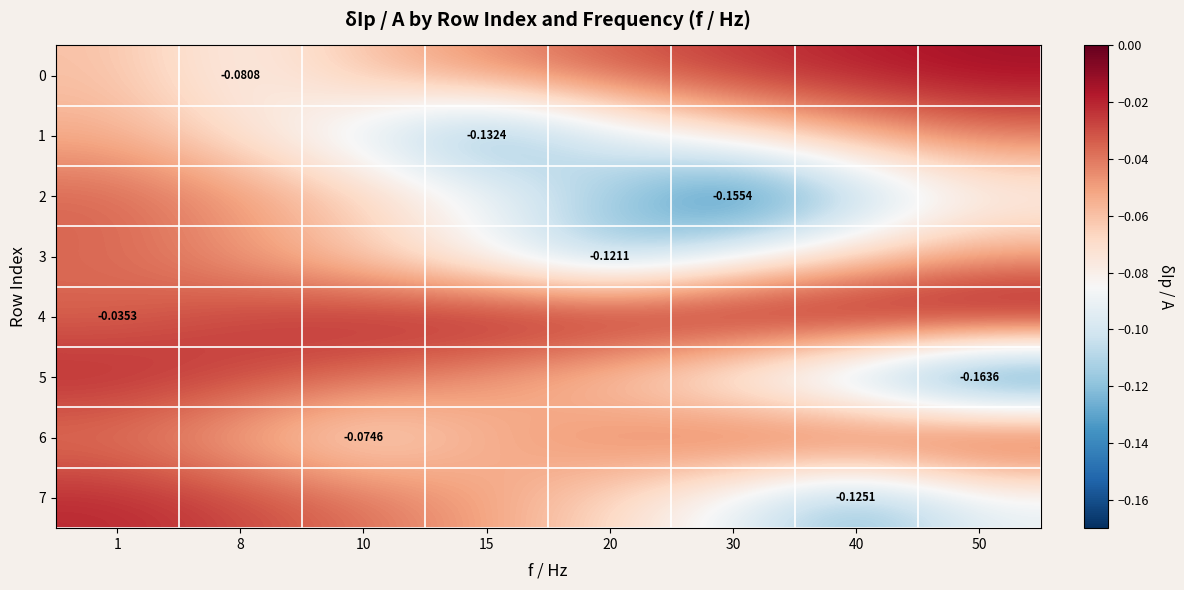

List the labels in order of 1 value, smallest first.

15, 10, 20, 8, 30, 1, 40, 50